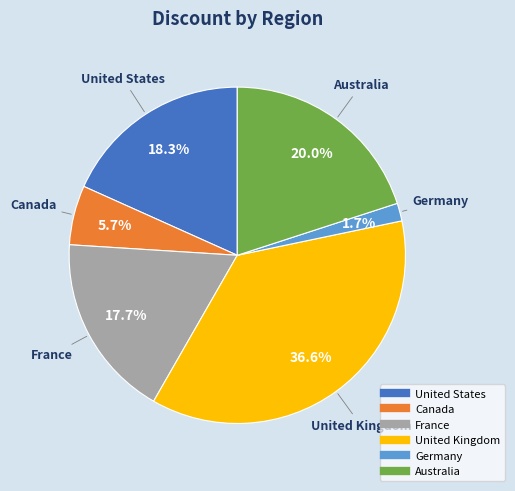

True or false: United Kingdom accounts for 23% of the total.

False